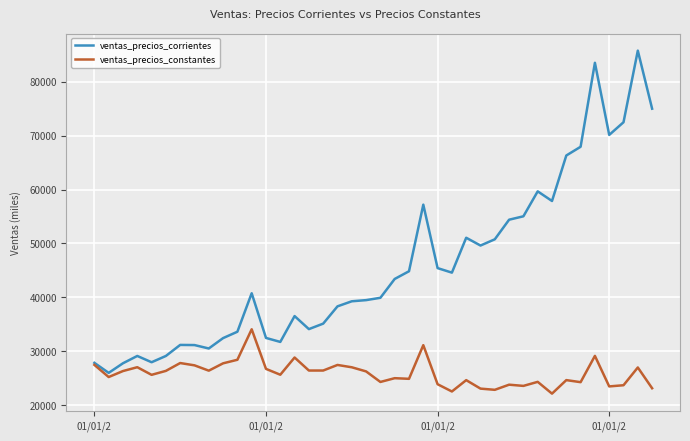

Which series has the largest total across all categories?

ventas_precios_corrientes